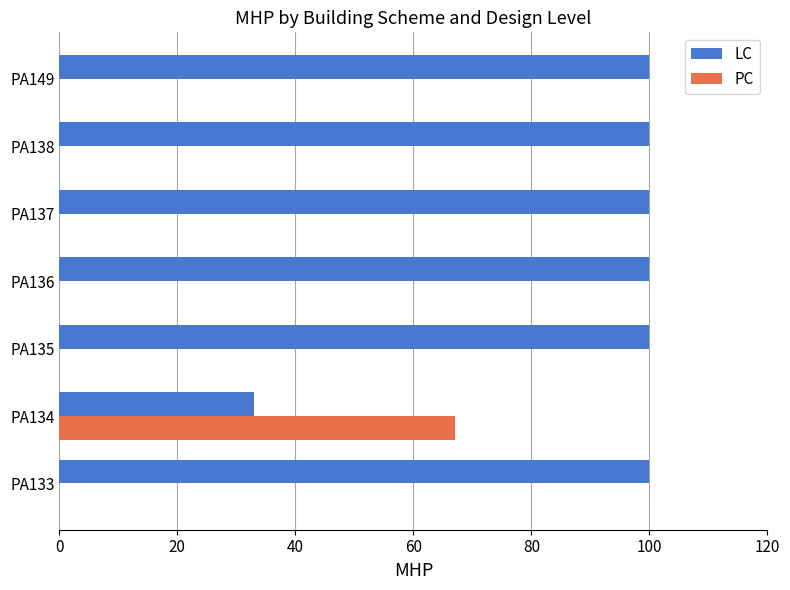

What is the highest value of the PC series?

67